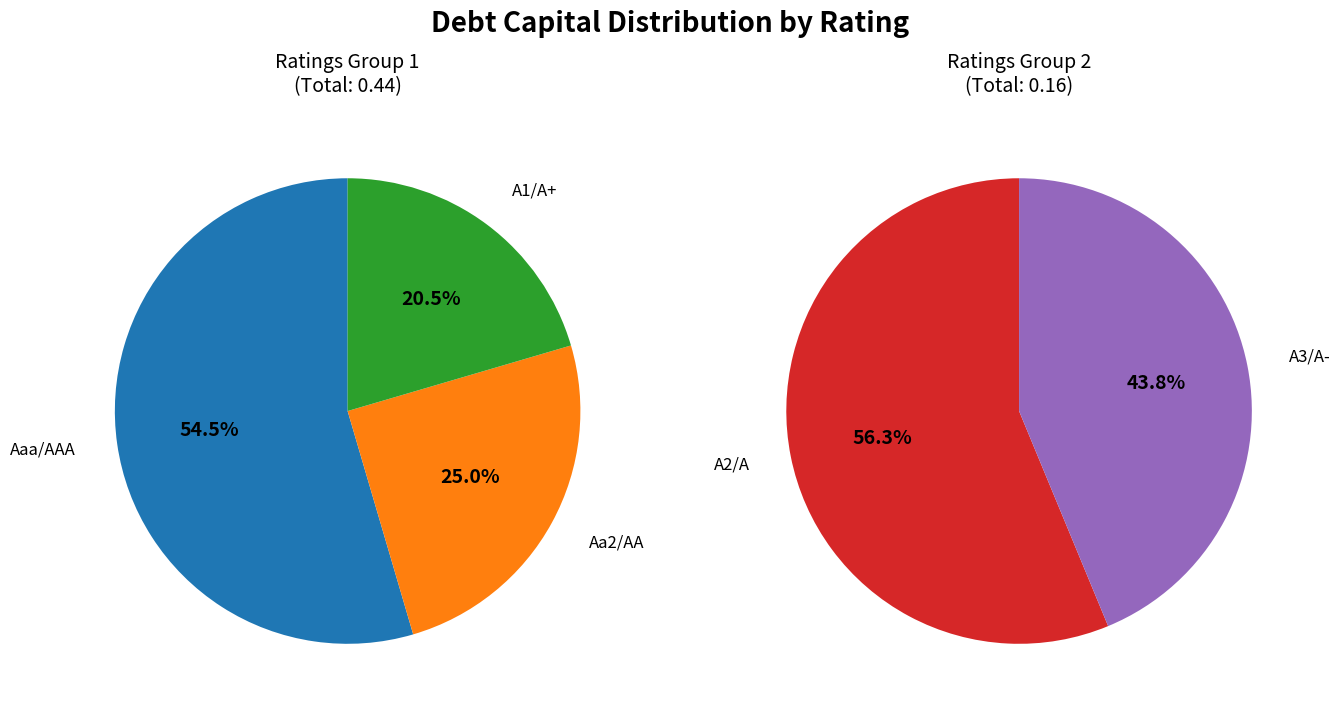

Is it true that A3/A- is 12% of the pie?

True